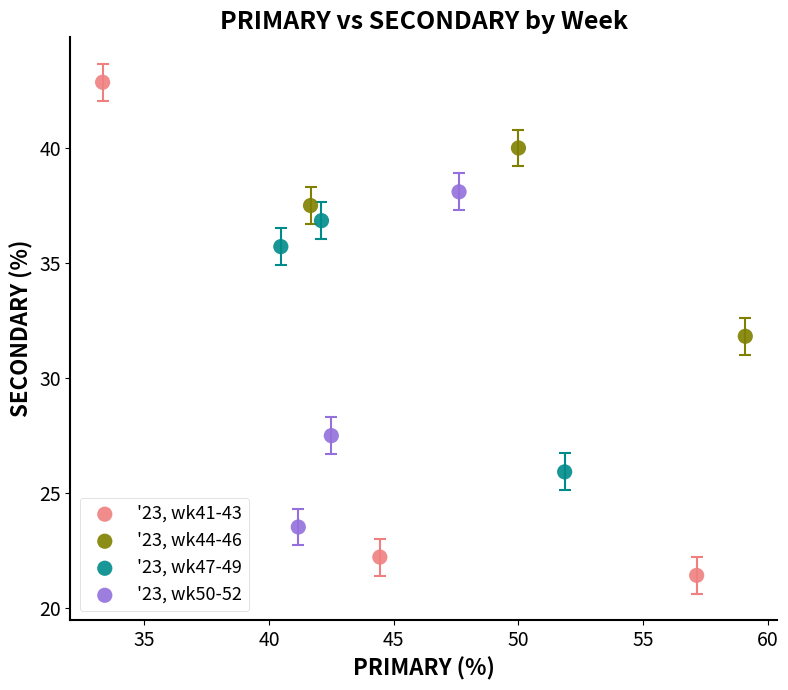

Which series reaches the minimum Y coordinate?

'23, wk41-43